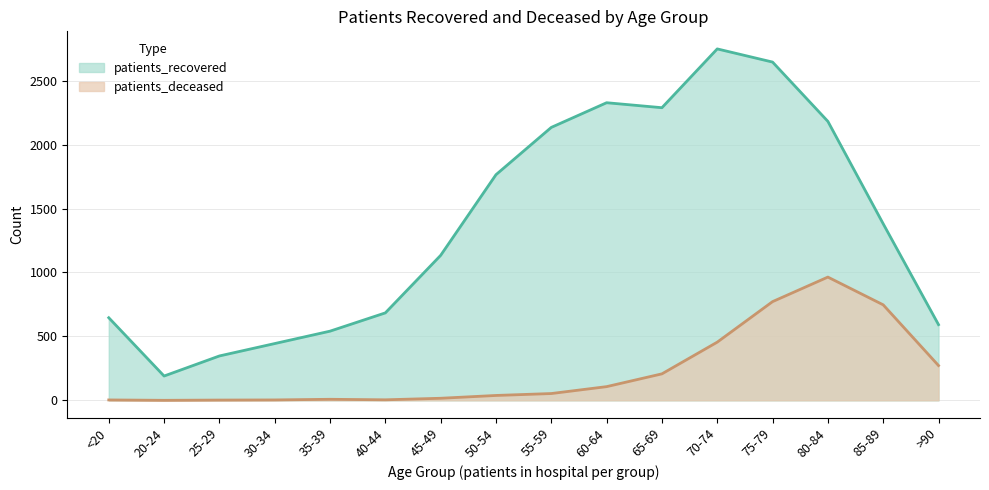

What is the average value of the patients_deceased series?

228